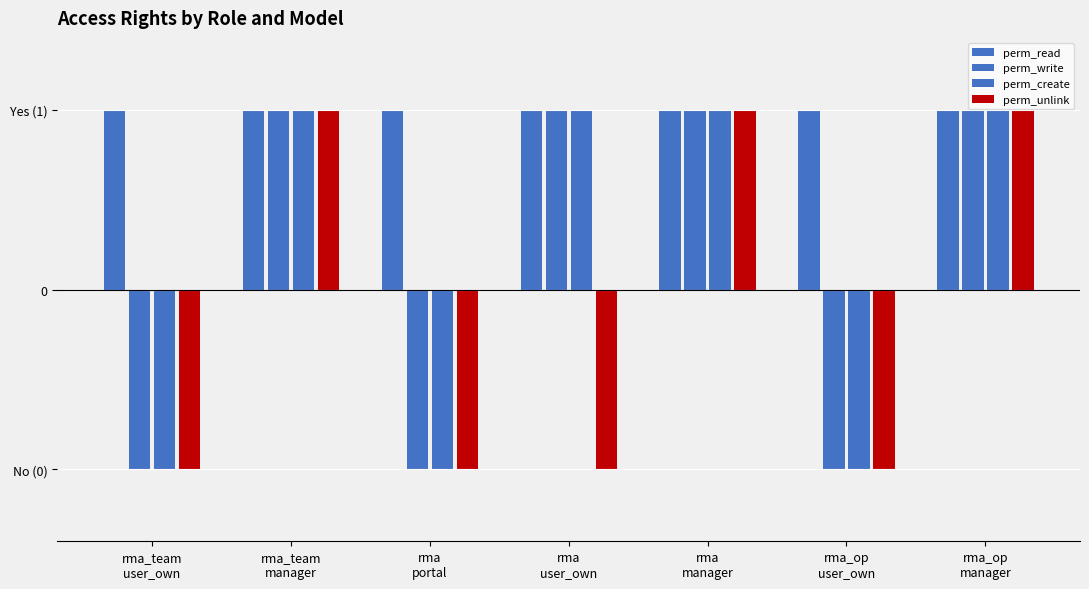

What is the maximum value shown in the chart?

1